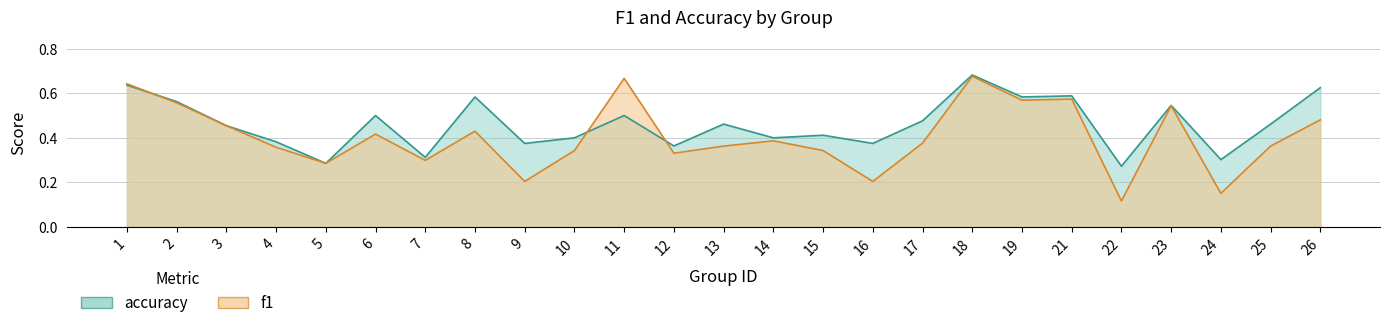

Is the value of f1 at 13 greater than the value of accuracy at 11?

No